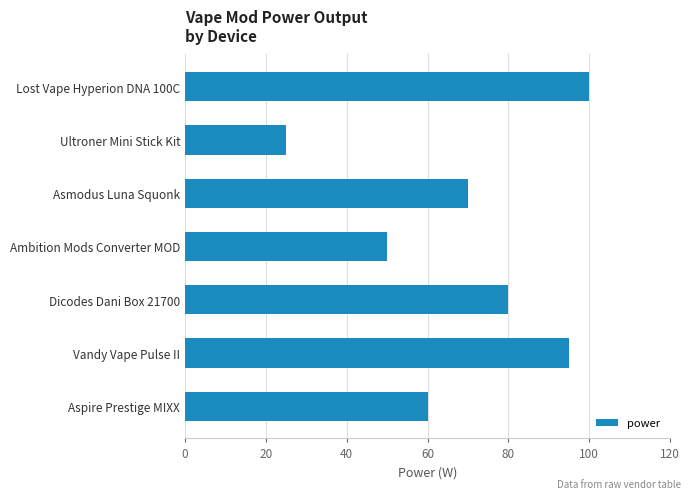

Rank the categories by value from lowest to highest.

Ultroner Mini Stick Kit, Ambition Mods Converter MOD, Aspire Prestige MIXX, Asmodus Luna Squonk, Dicodes Dani Box 21700, Vandy Vape Pulse II, Lost Vape Hyperion DNA 100C